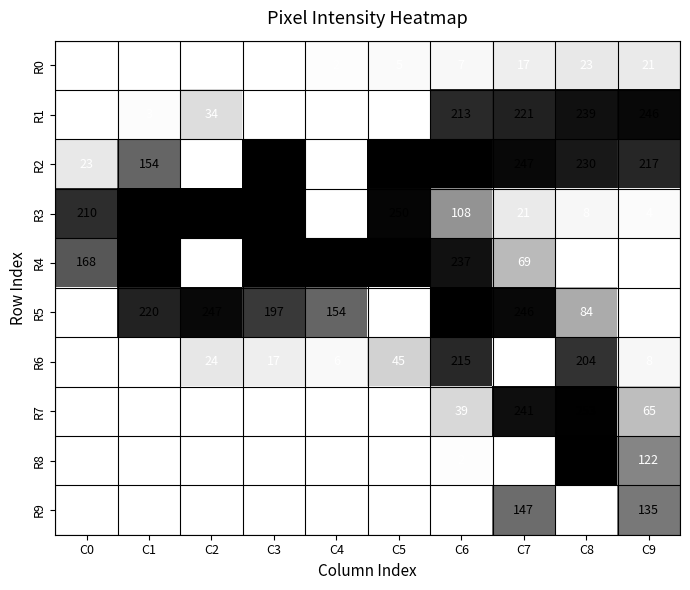

What is the sum of all R5 values?

1403